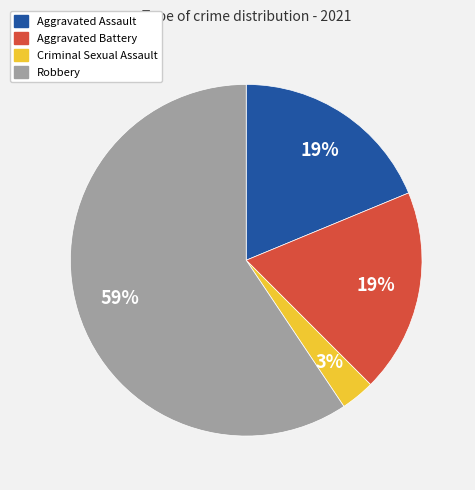

To the nearest percent, what portion does Robbery represent?

59%